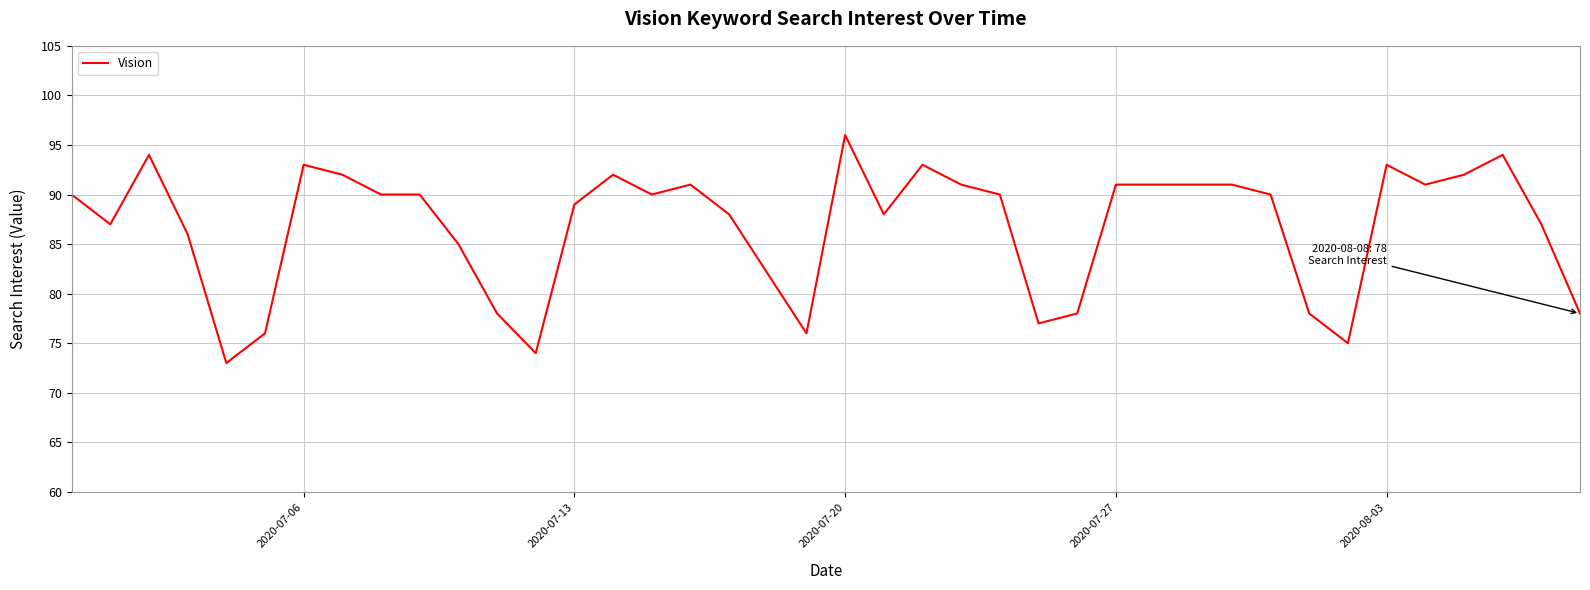

What is the average value?

87